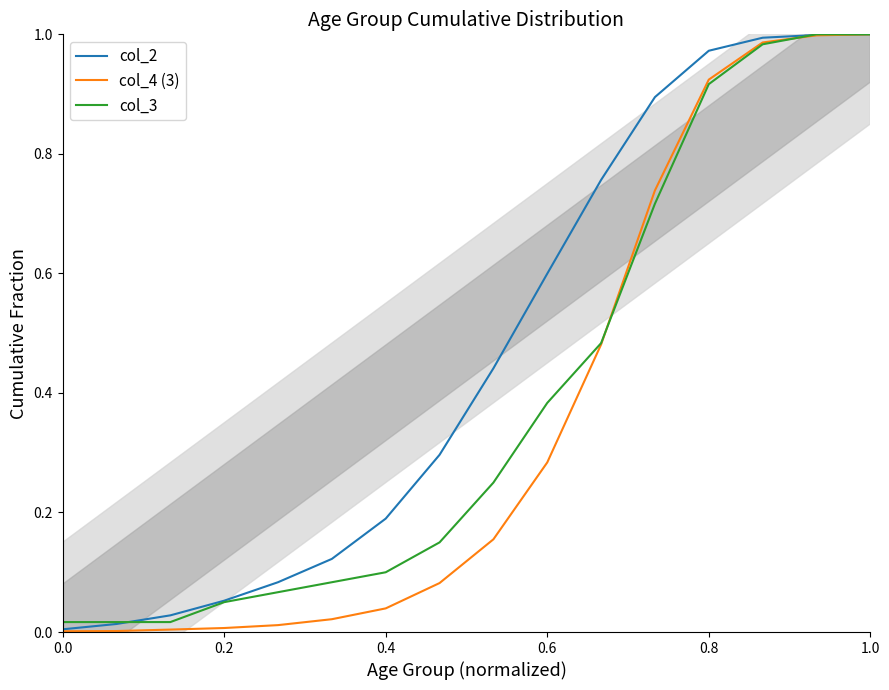

True or false: col_2 has a value of 0.3 at 0.6.

False